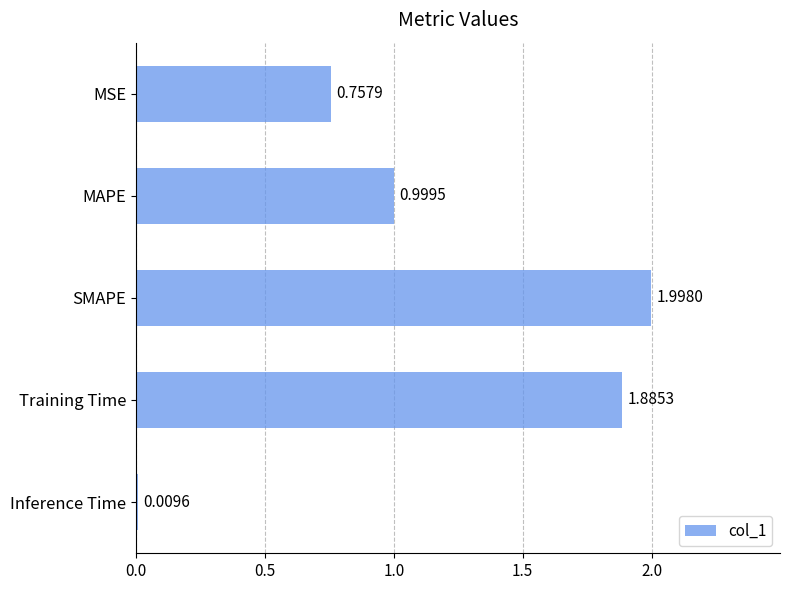

What is the label of the 4th bar from the top?

Training Time